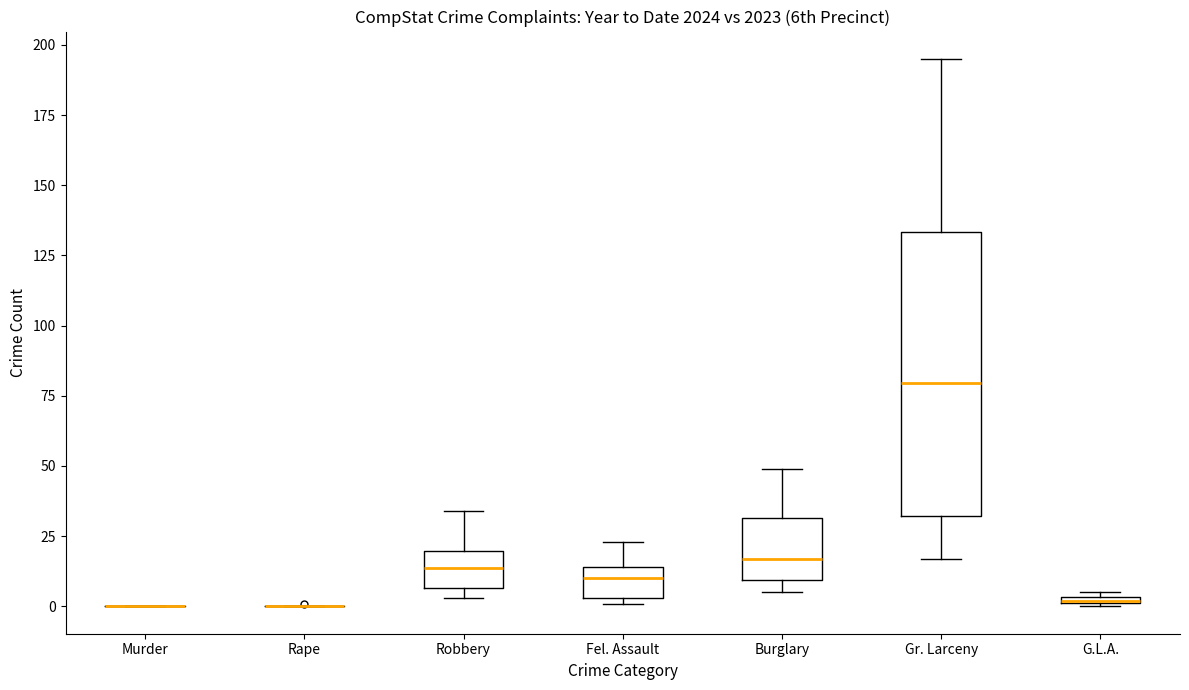

Comparing the boxes themselves (not the whiskers), which one is the tallest?

Gr. Larceny